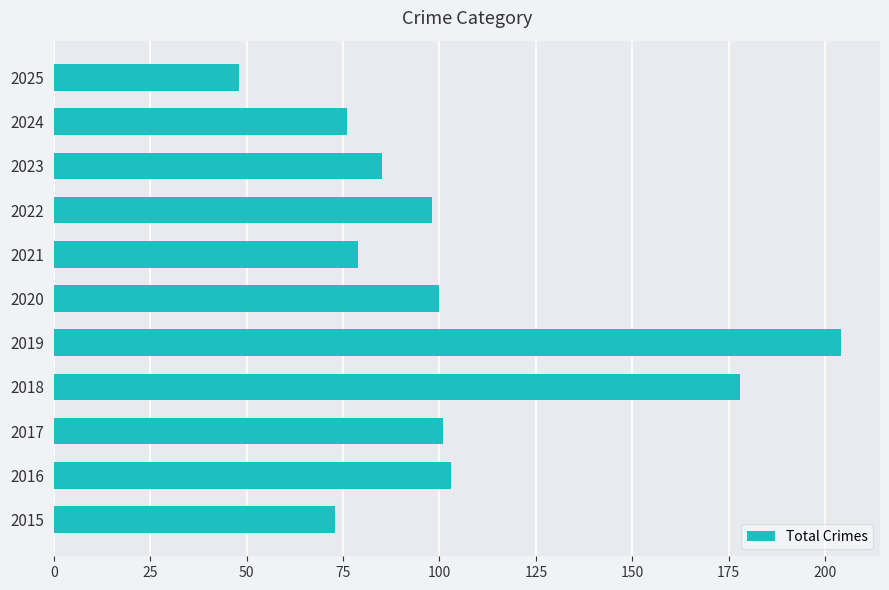

Reading bottom to top, transcribe all the data shown in this chart.

2015=73	2016=103	2017=101	2018=178	2019=204	2020=100	2021=79	2022=98	2023=85	2024=76	2025=48